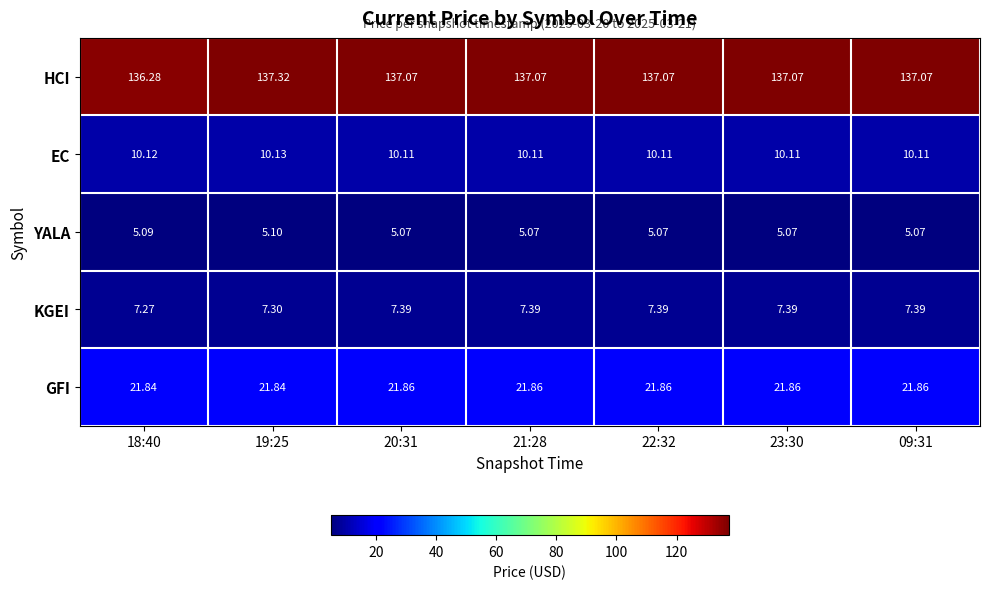

At 20:31, list the series in order from largest to smallest.

HCI, GFI, EC, KGEI, YALA